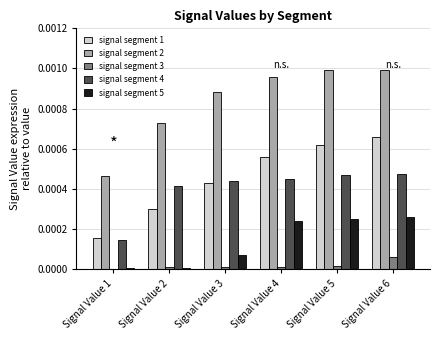

The value of signal segment 2 at Signal Value 6 is 0.0. True or false?

True